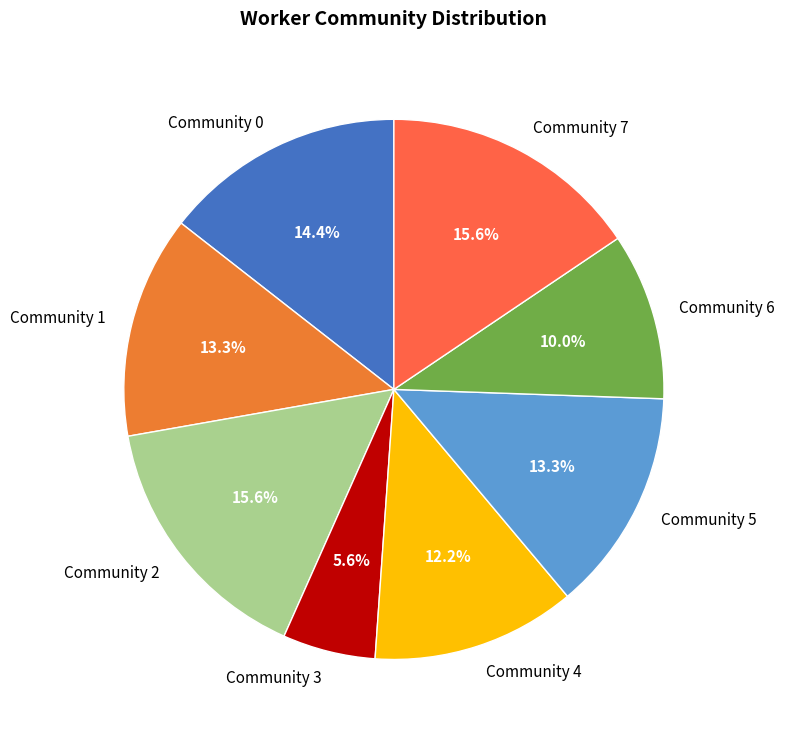

How many slices are in this pie chart?

8